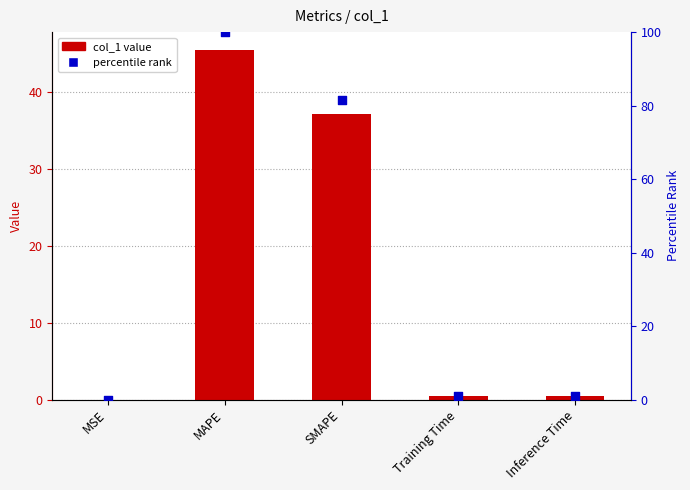

Which series has the largest total across all categories?

percentile rank